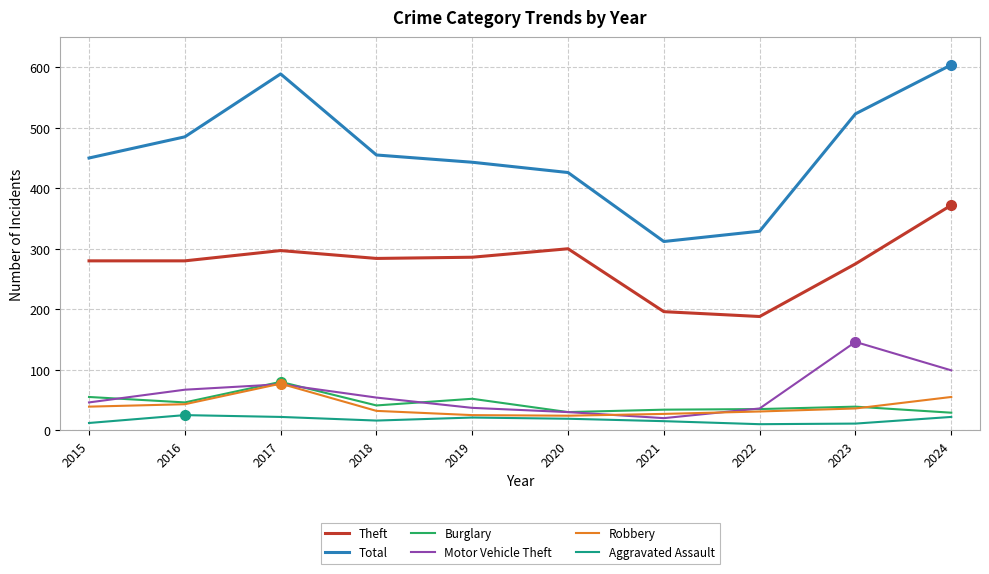

What is the difference between the Aggravated Assault values at 2021 and 2022?

5